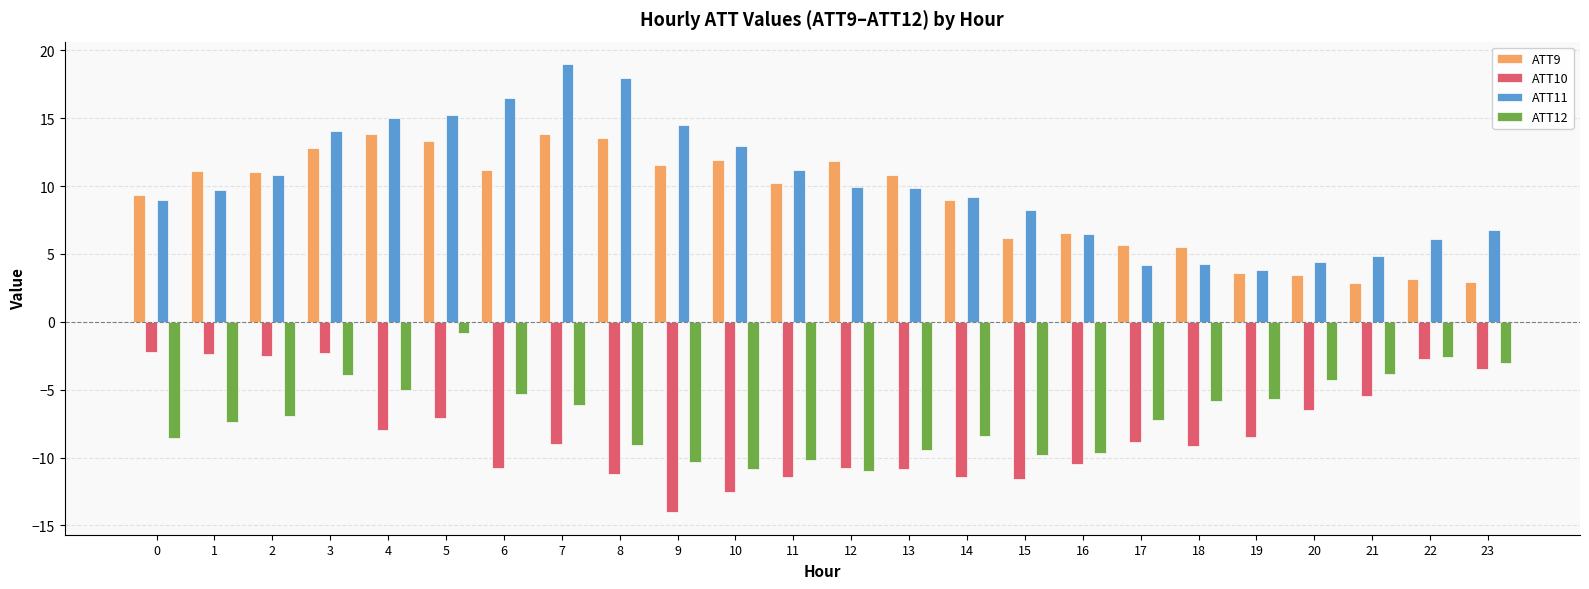

What is the average value of the ATT9 series?

9.0